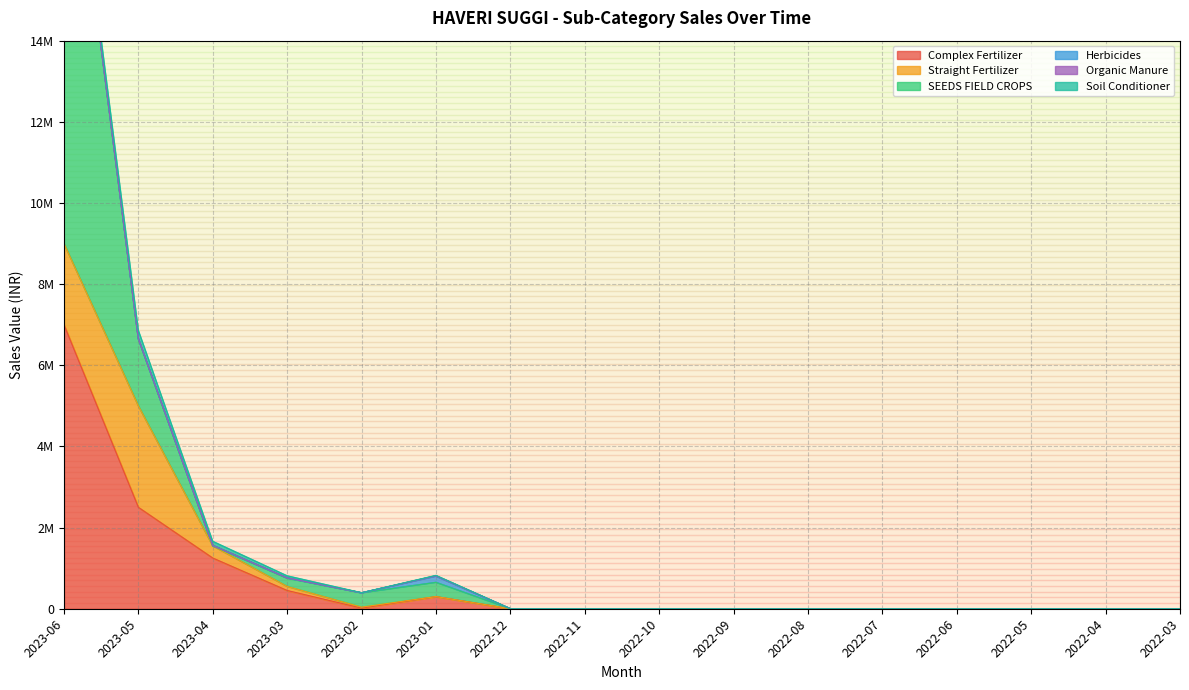

What is the average value of the Organic Manure series?

688